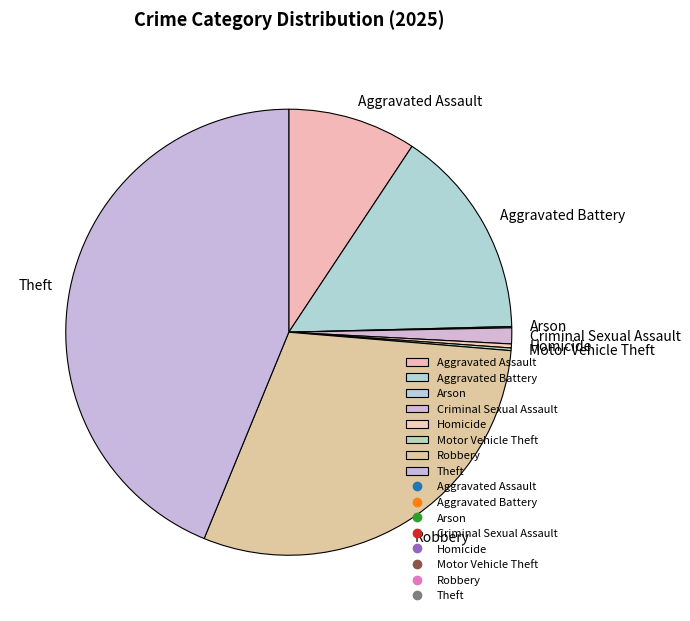

What is the largest slice in the pie chart?

Theft